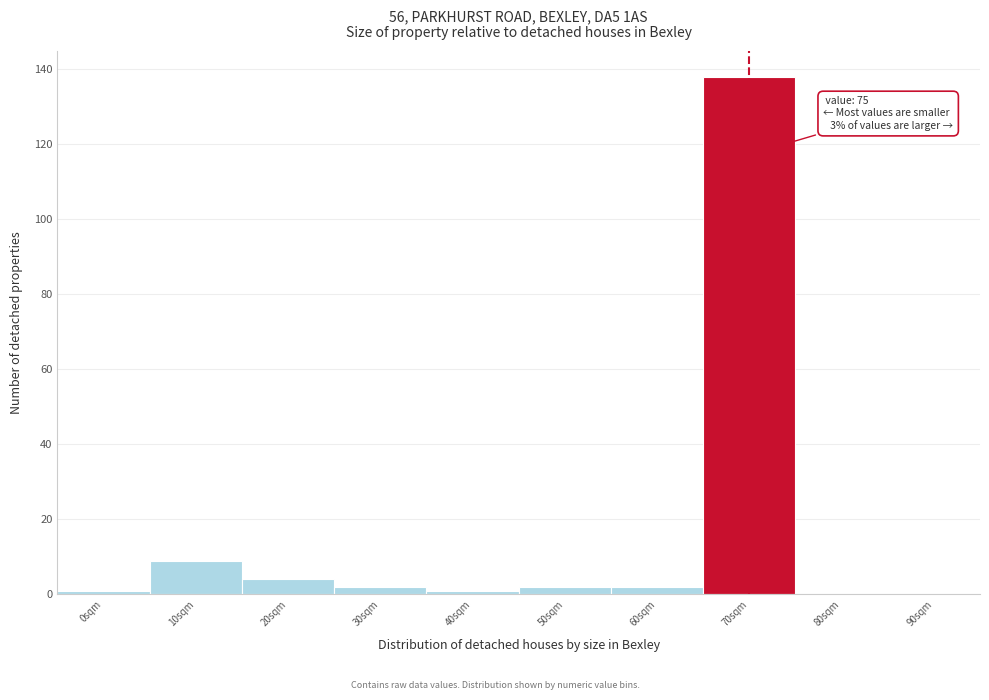

Reading left to right, what are all the values shown in this chart?

0sqm=1	10sqm=9	20sqm=4	30sqm=2	40sqm=1	50sqm=2	60sqm=2	70sqm=138	80sqm=0	90sqm=0